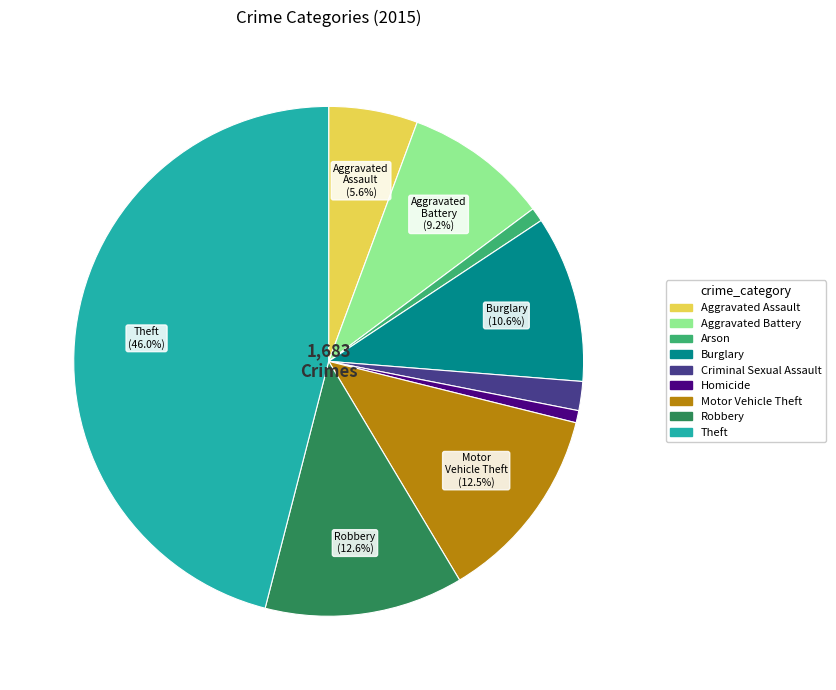

Is the sum of Arson and Aggravated Assault greater than half?

No